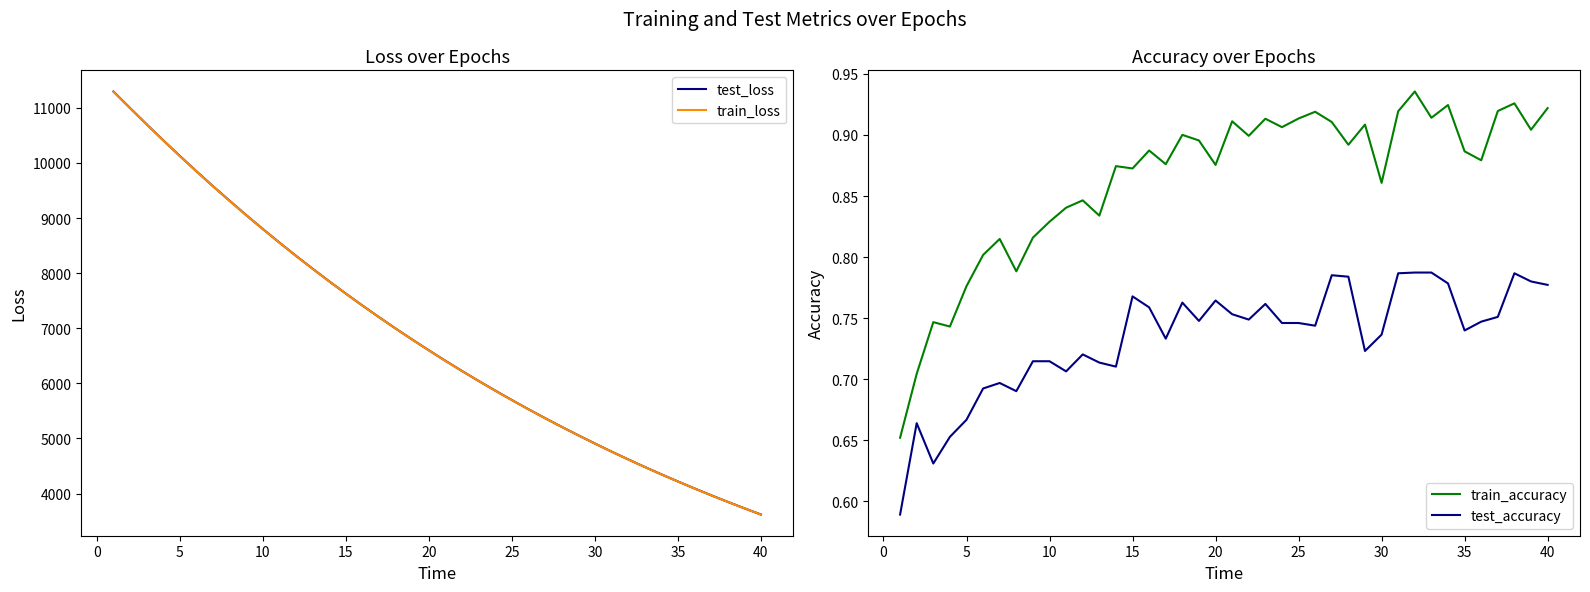

What is the minimum value for test_loss?

3618.7